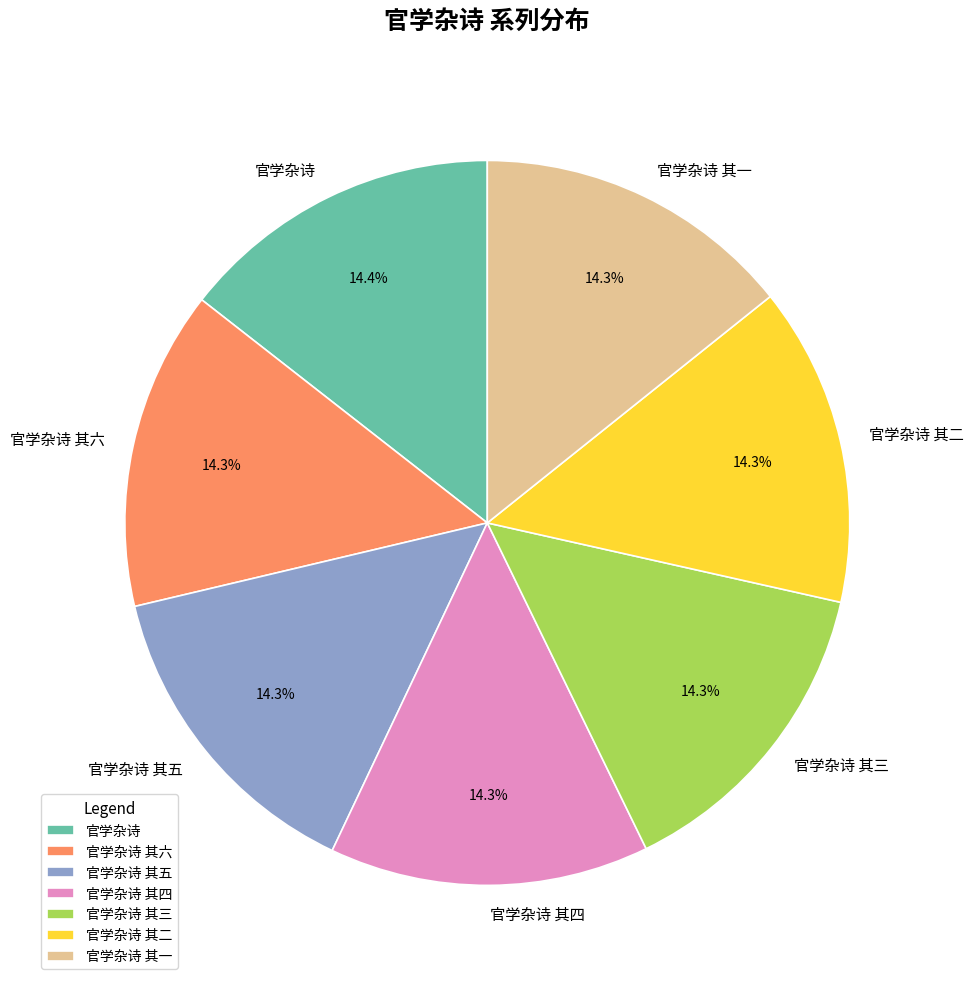

Is there any slice that represents more than half of the pie?

No